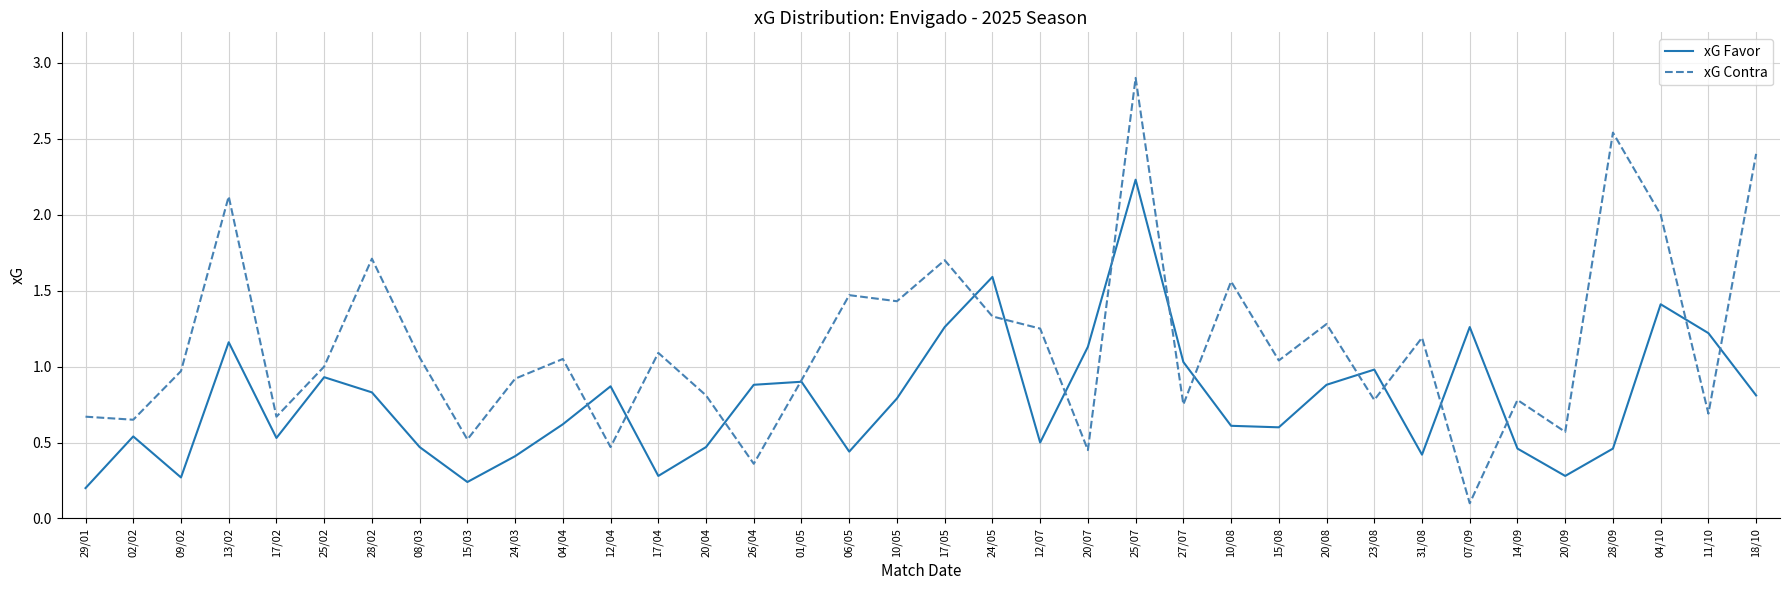

True or false: xG Favor has a value of 0.1 at 29/01.

False